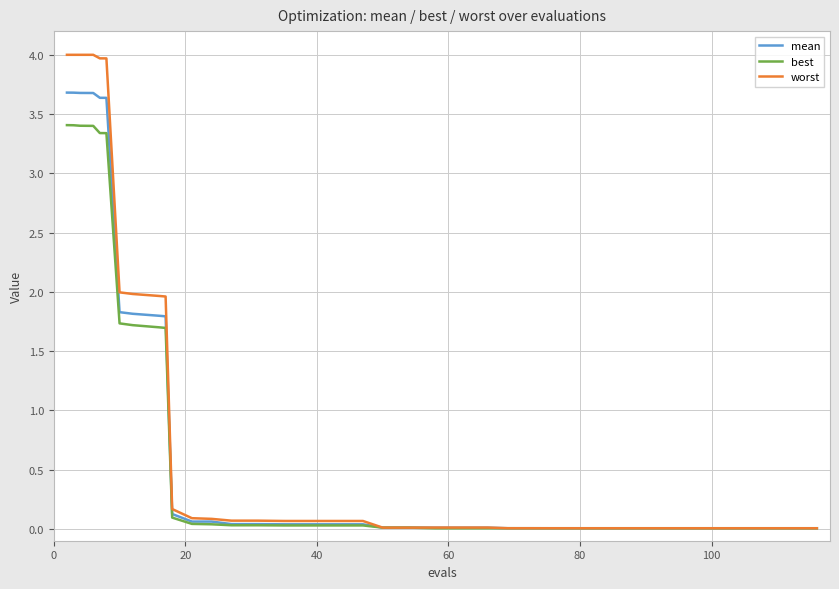

What is the difference between the second highest and minimum values in the worst series?

4.0